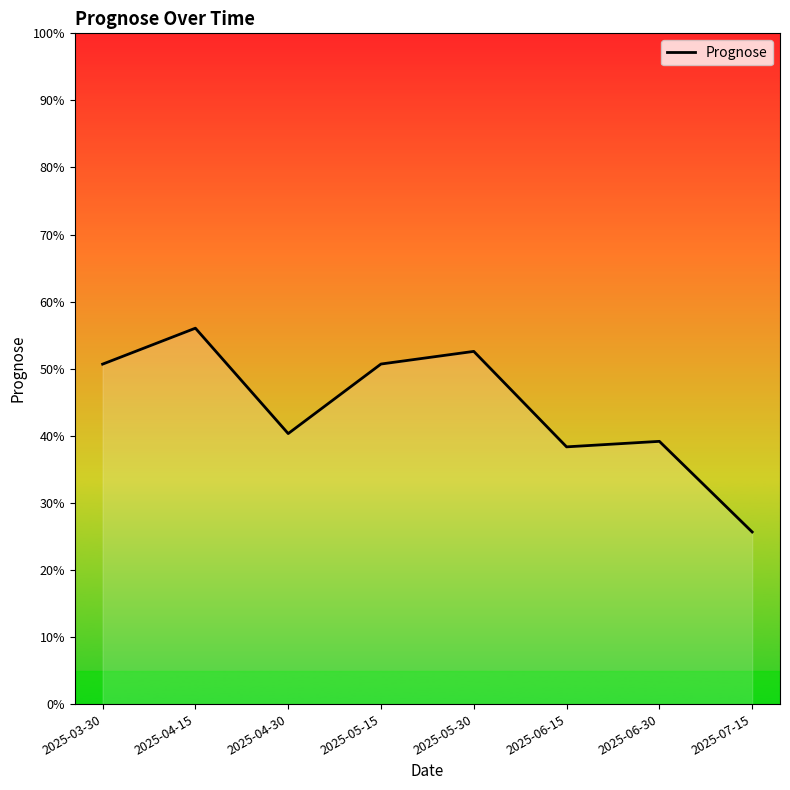

At which category does the data reach its first local valley?

2025-04-30